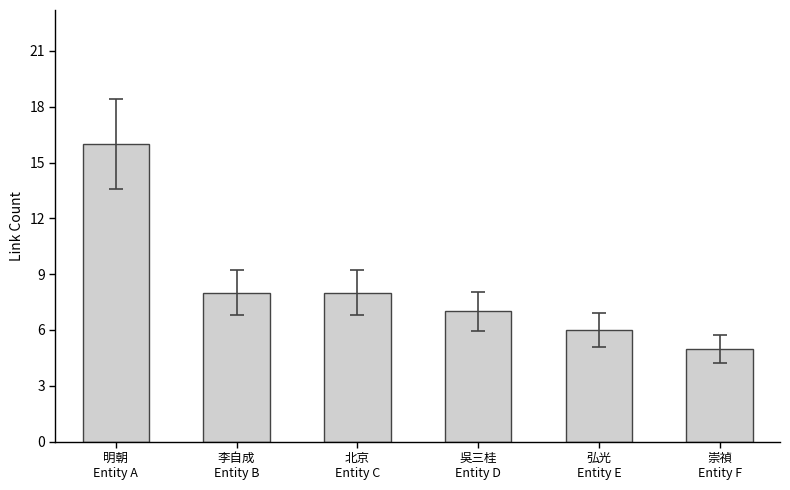

What is the average value?

8